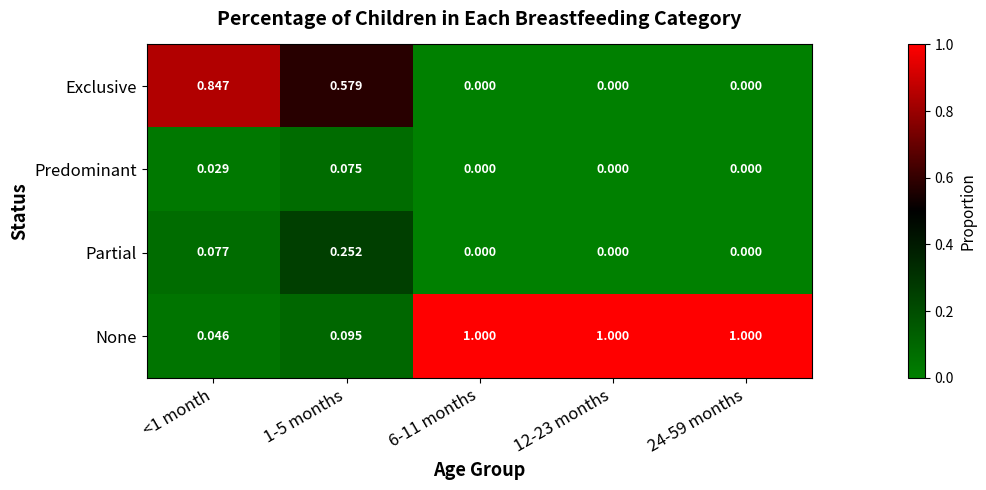

Rank the series by their maximum value, from lowest to highest.

Predominant, Partial, Exclusive, None